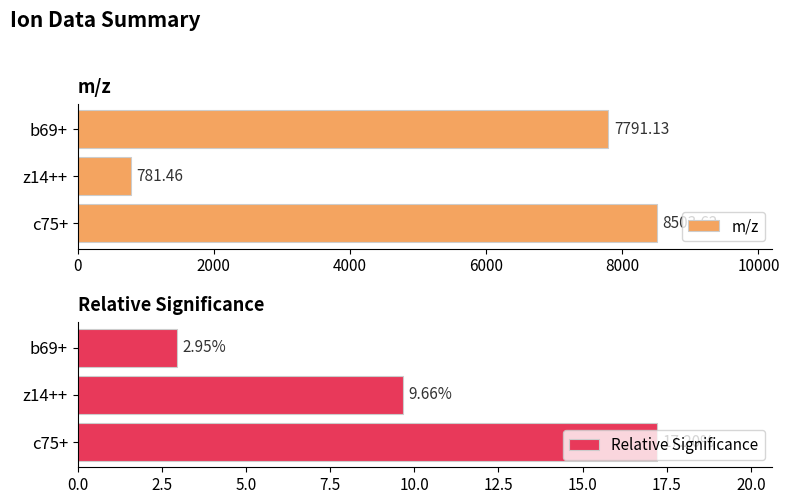

Reading right to left, what are all the values shown in this chart?

m/z: 7791.1	781.5	8503.6
Relative Significance: 2.9	9.7	17.2